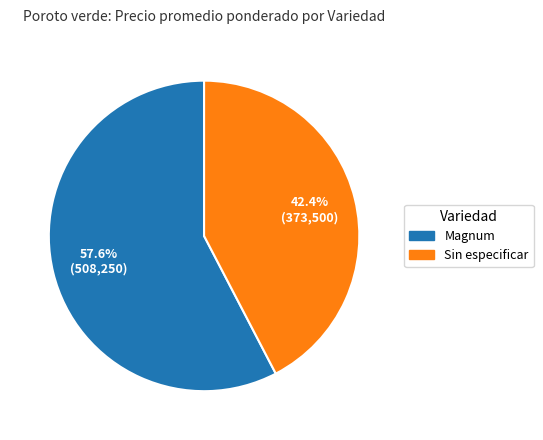

Is there any slice that represents more than half of the pie?

Yes